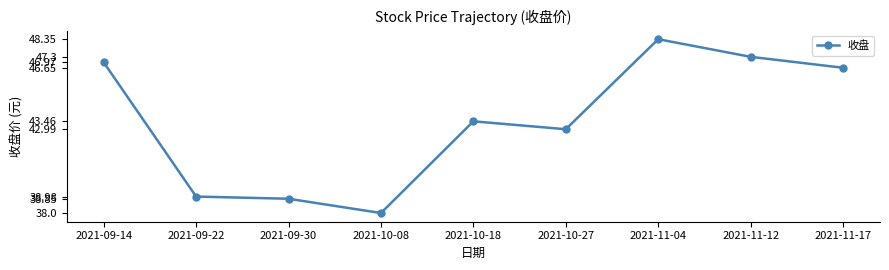

Where is the data nearest to the value 43?

2021-10-27